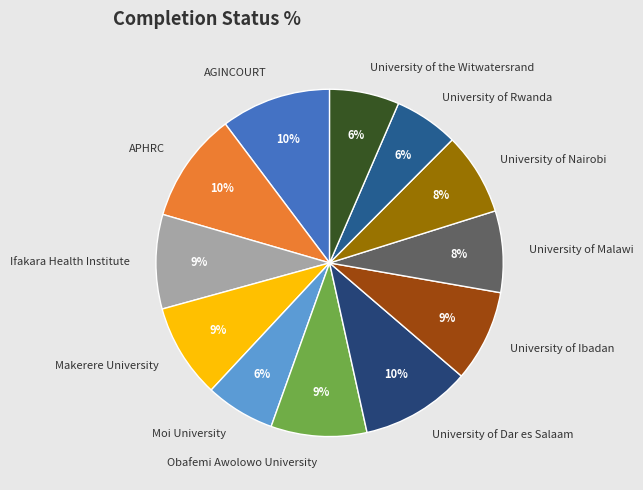

Count the number of slices in the pie.

12